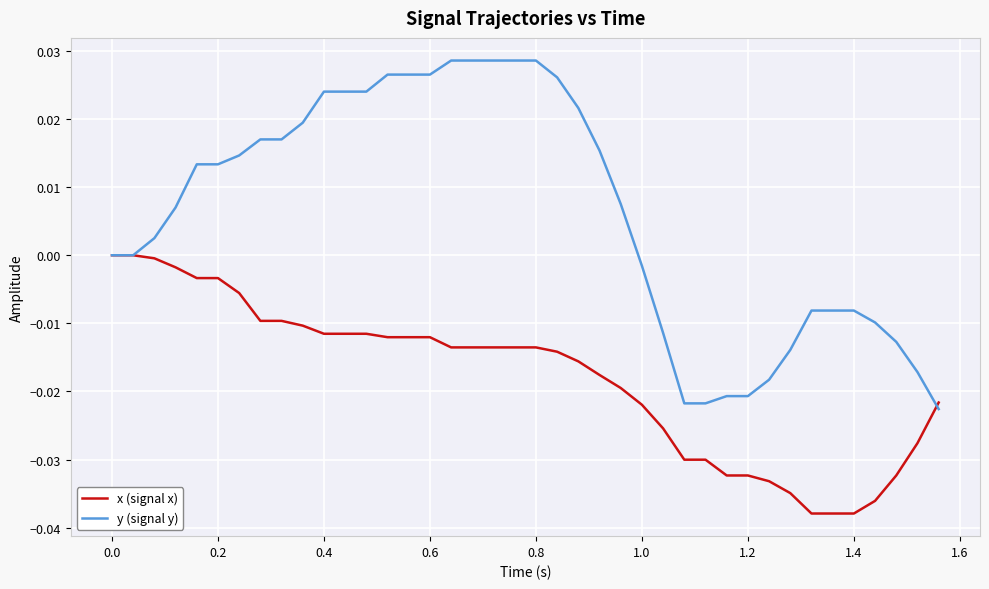

What are all the series names shown in the legend?

x (signal x), y (signal y)